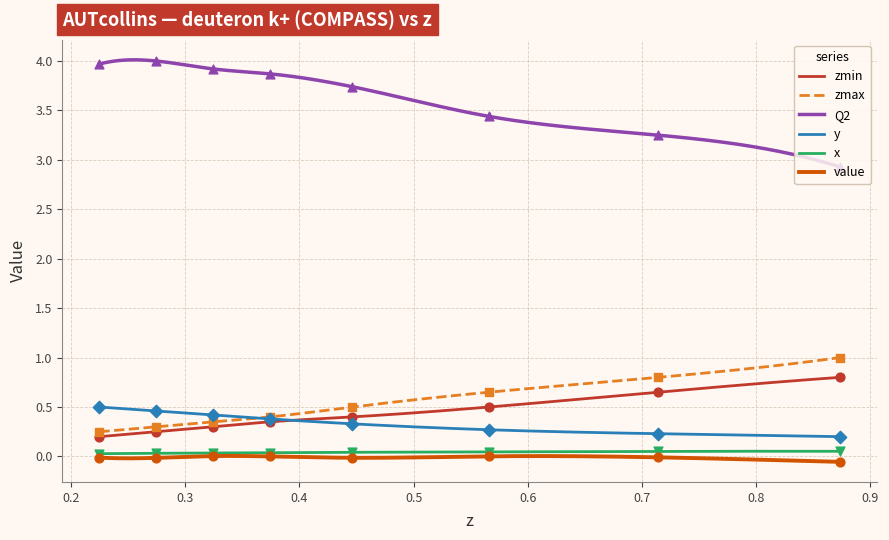

Which series has the widest spread of Y values?

Q2